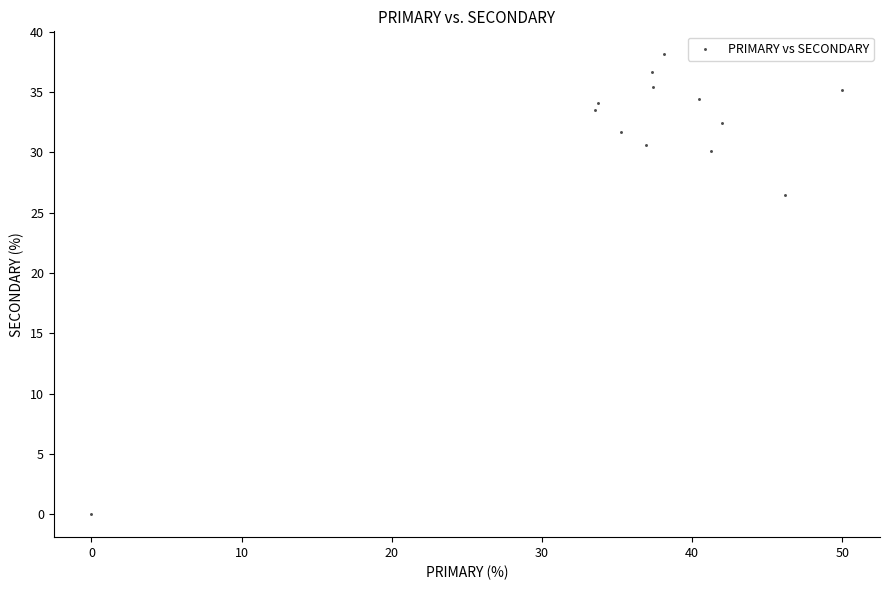

What is the range of X values (max minus min)?

50.0